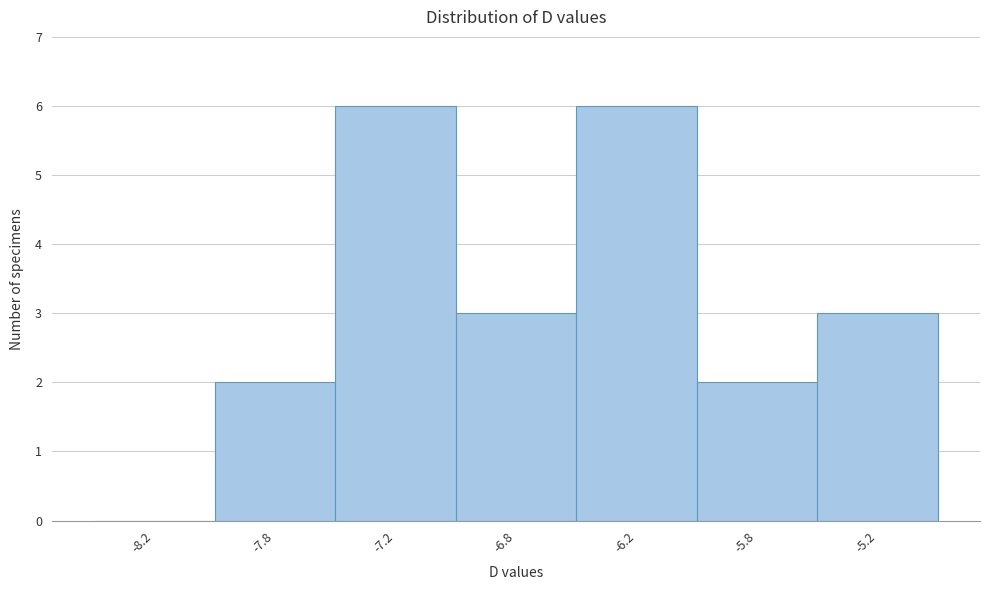

What is the sum of all values?

22